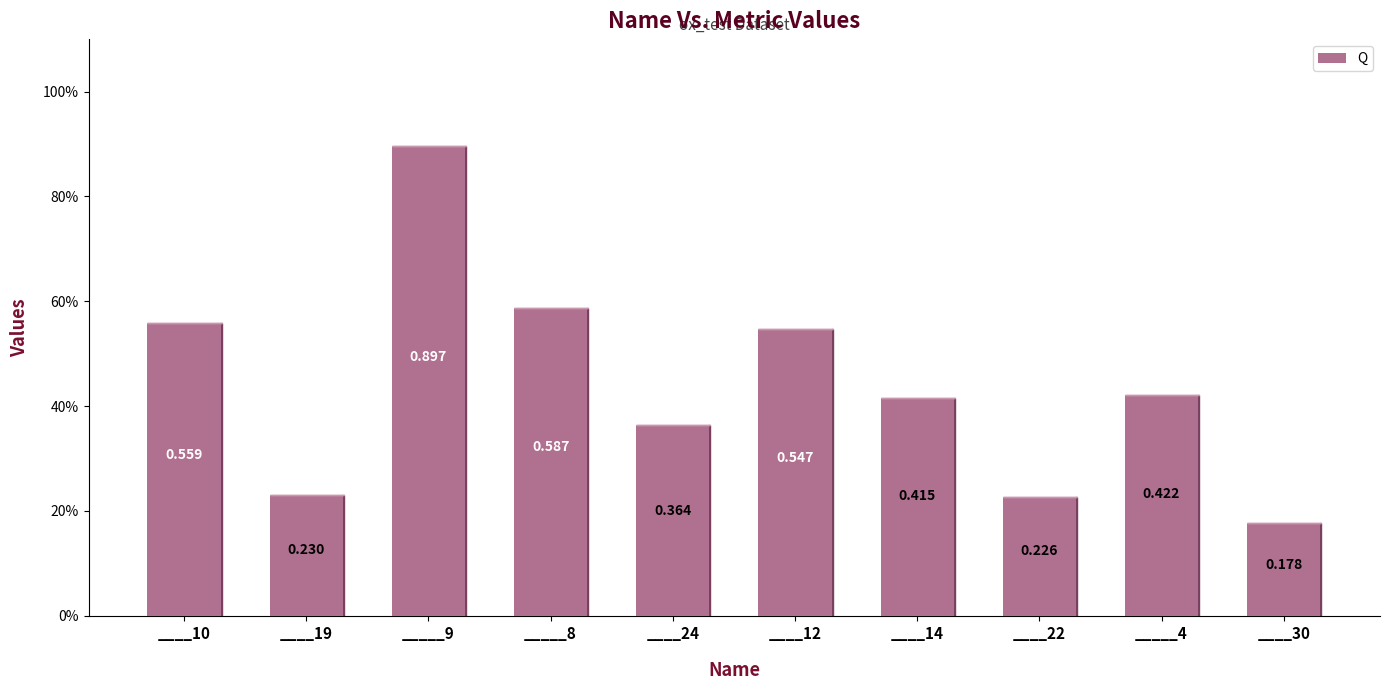

The value at ____19 is 0.2. True or false?

True